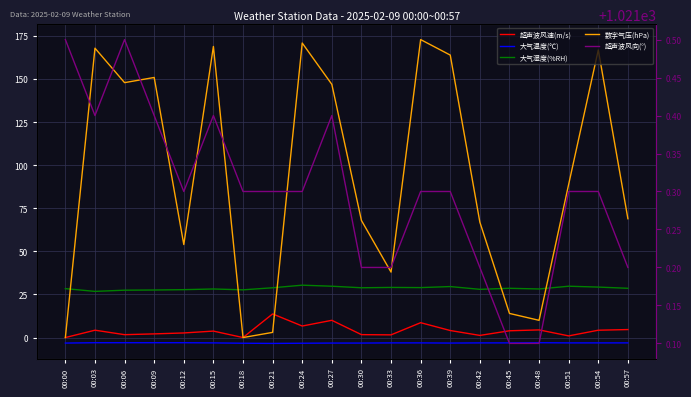

True or false: 超声波风速(m/s) and 大气湿度(%RH) intersect in this chart.

False